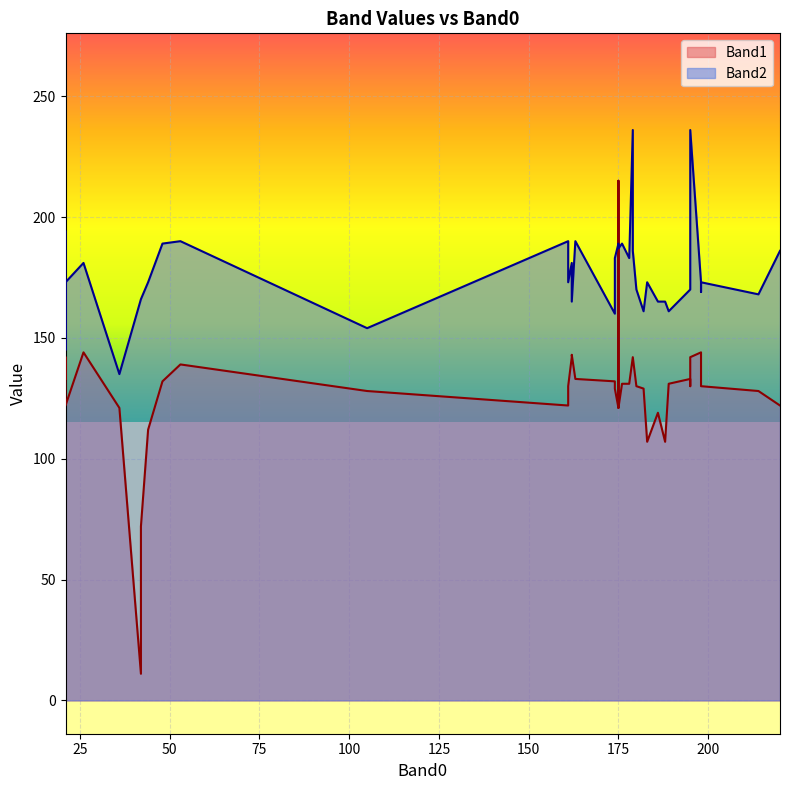

How many distinct data groups are displayed?

2